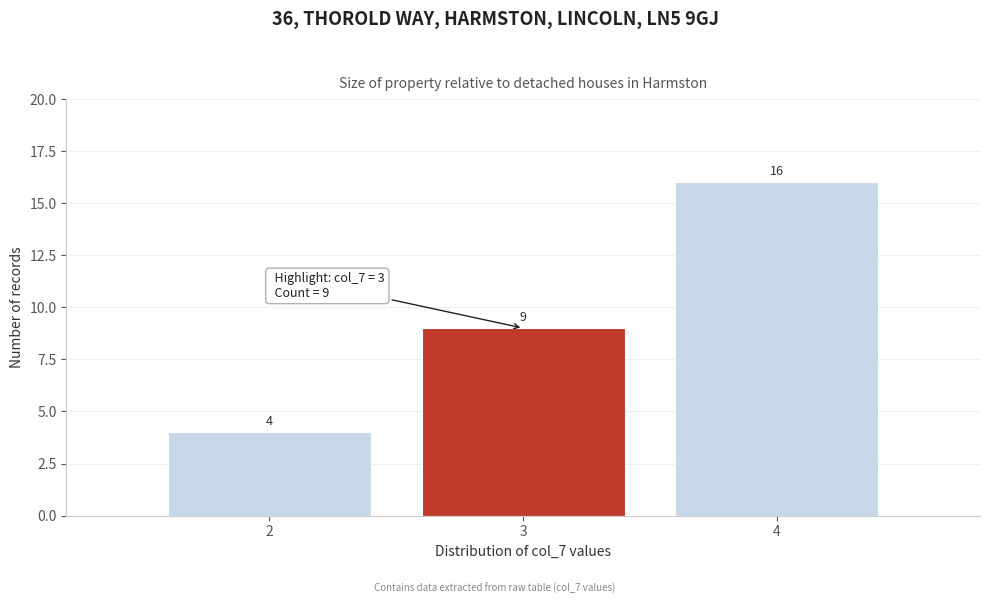

Reading left to right, transcribe this chart: for each bar, give the range it covers on the x-axis and its height.

1.5 to 2.5: 4
2.5 to 3.5: 9
3.5 to 4.5: 16